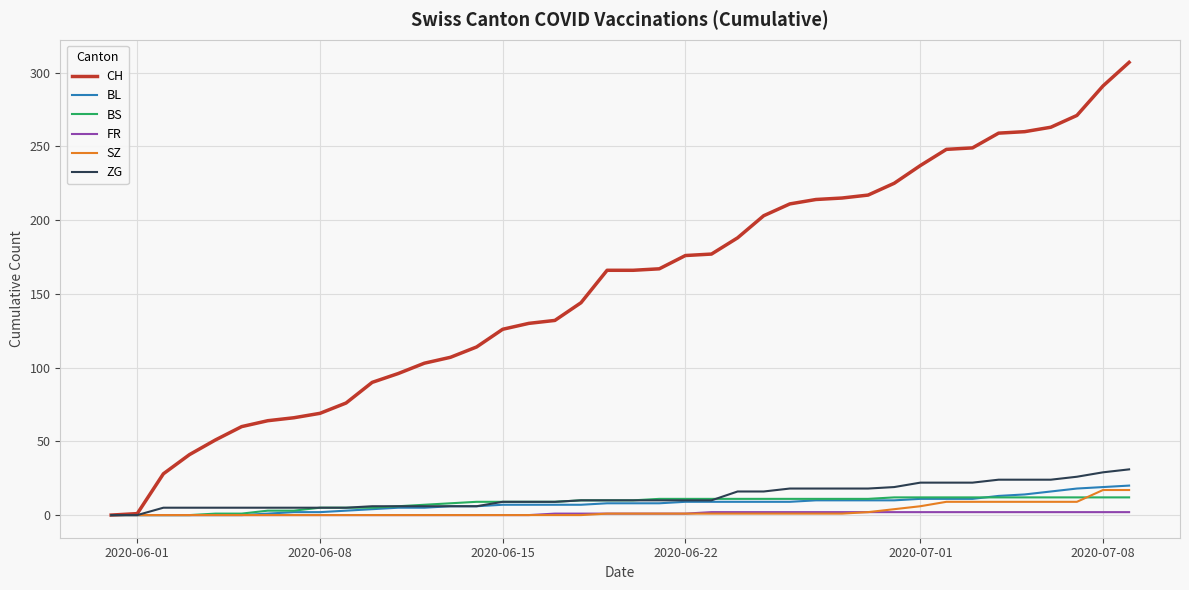

What are all the series names shown in the legend?

CH, BL, BS, FR, SZ, ZG